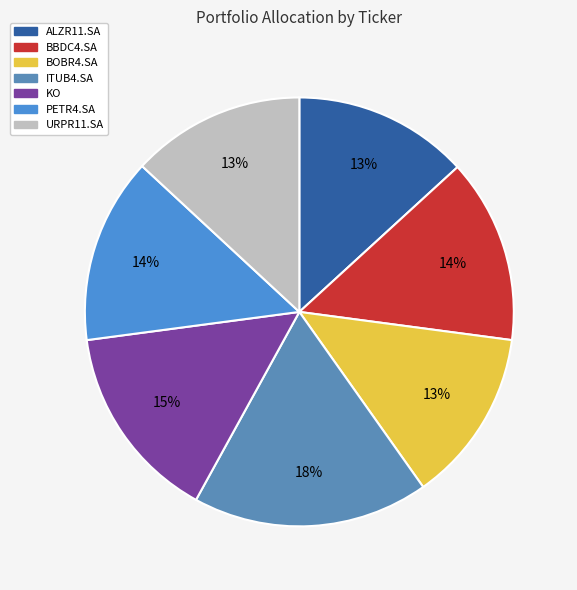

Combined, do ITUB4.SA and URPR11.SA account for over 50%?

No